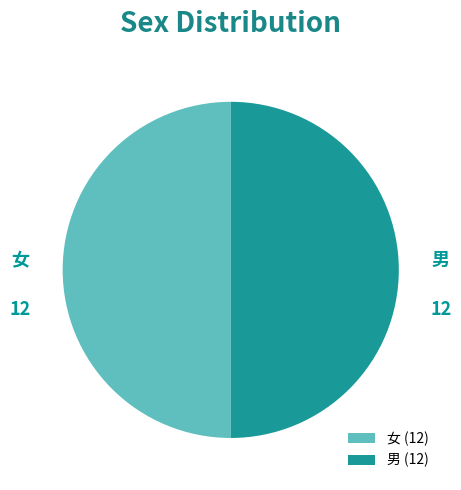

Approximately how many times larger is the value at 女 compared to 男?

1.0